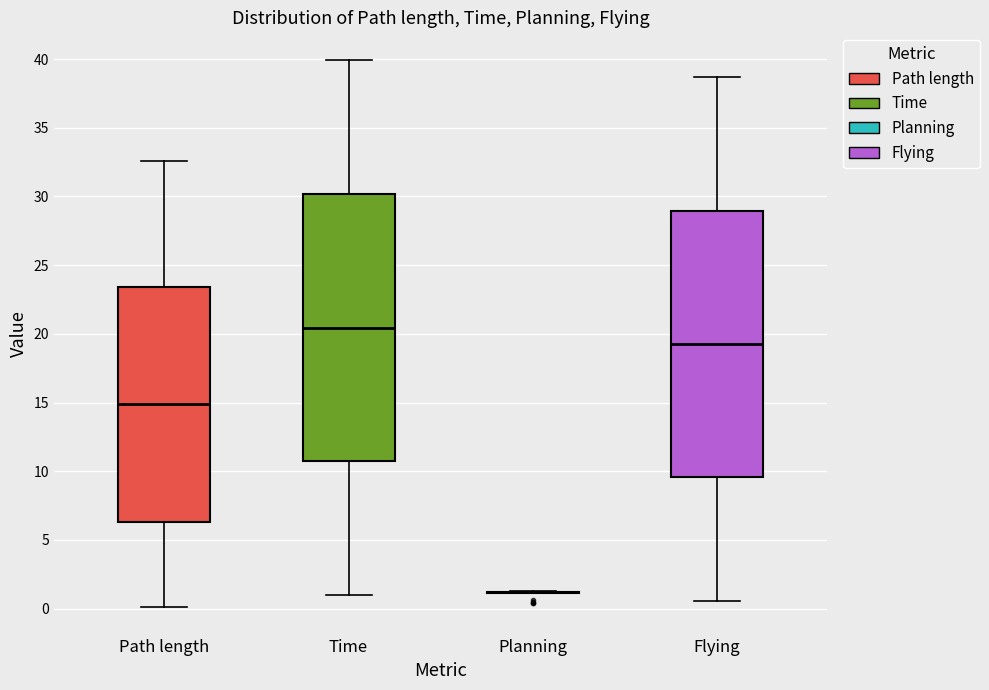

Where is the lower edge of the box for Flying on the y-axis? The values are not printed on the chart, so give them approximately, as read against the axis.

9.5